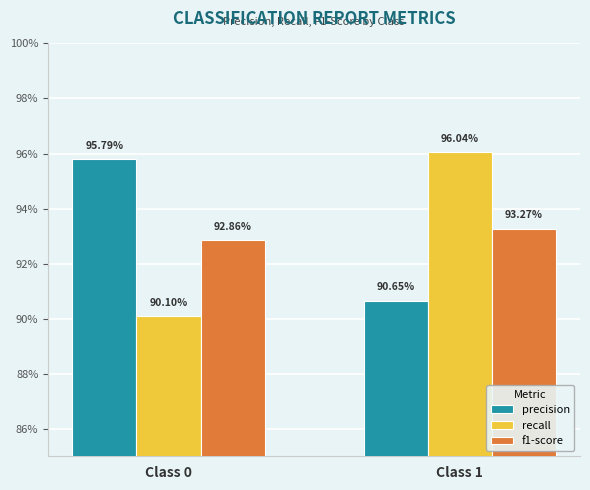

What are all the series names shown in the legend?

precision, recall, f1-score